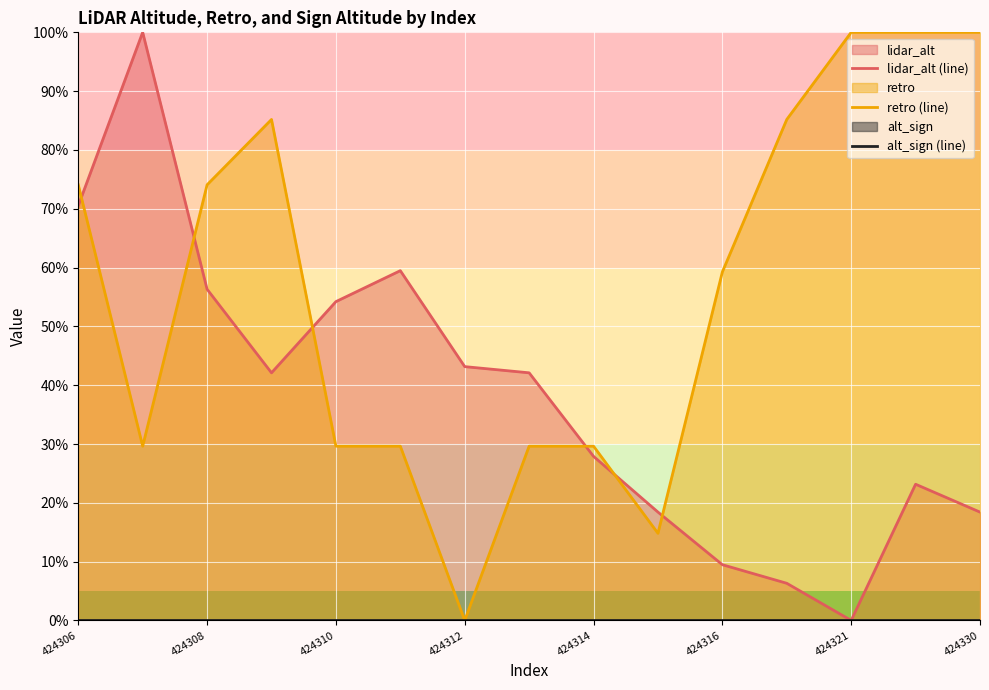

True or false: retro (line) has a value of 138.6 at 424321.

False